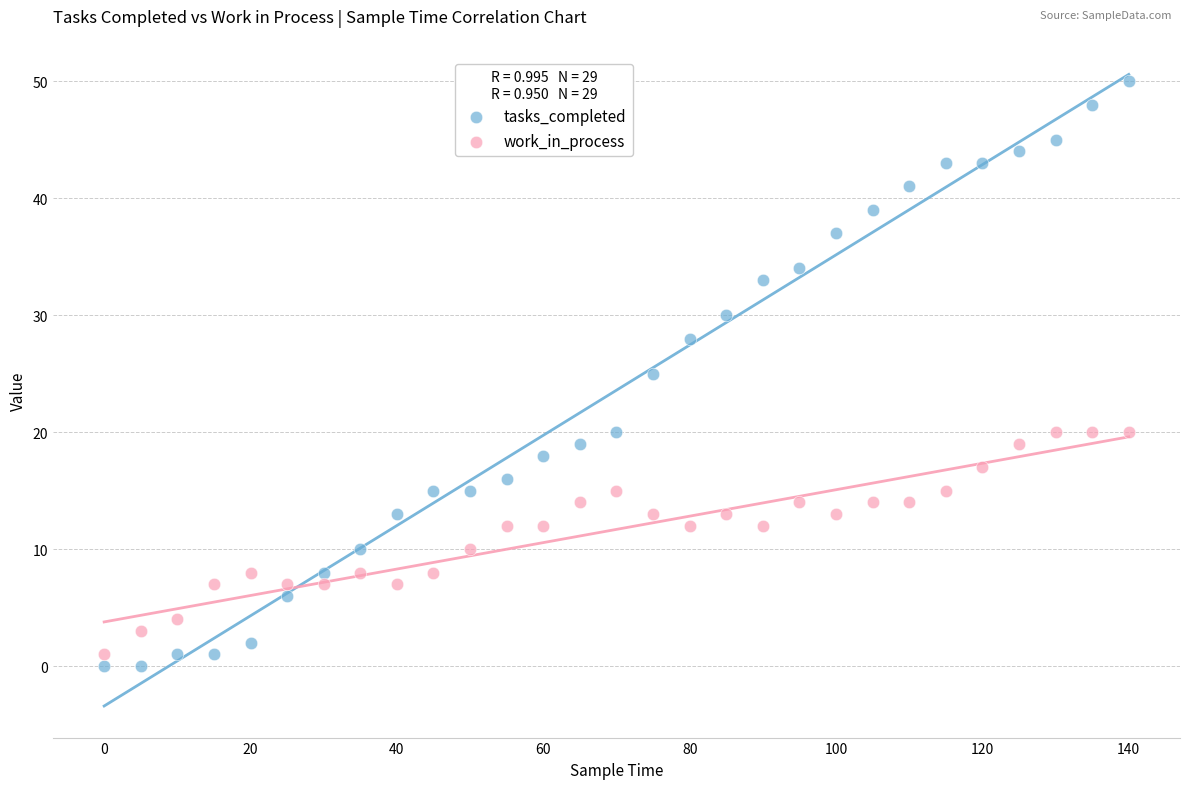

Across all data points, what is the range of X values (max minus min)?

140